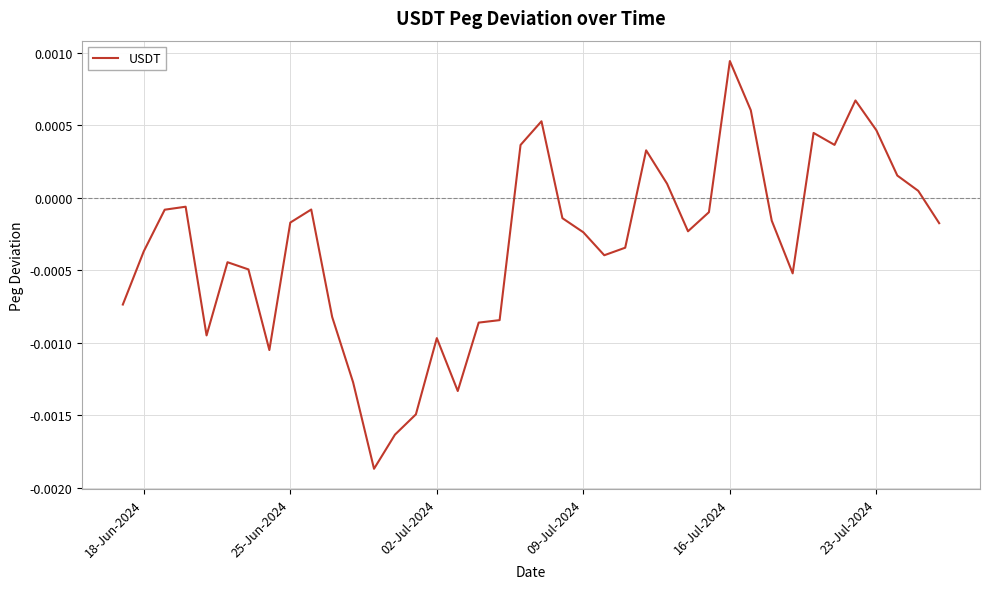

Does the chart display data point markers on the line(s)?

No